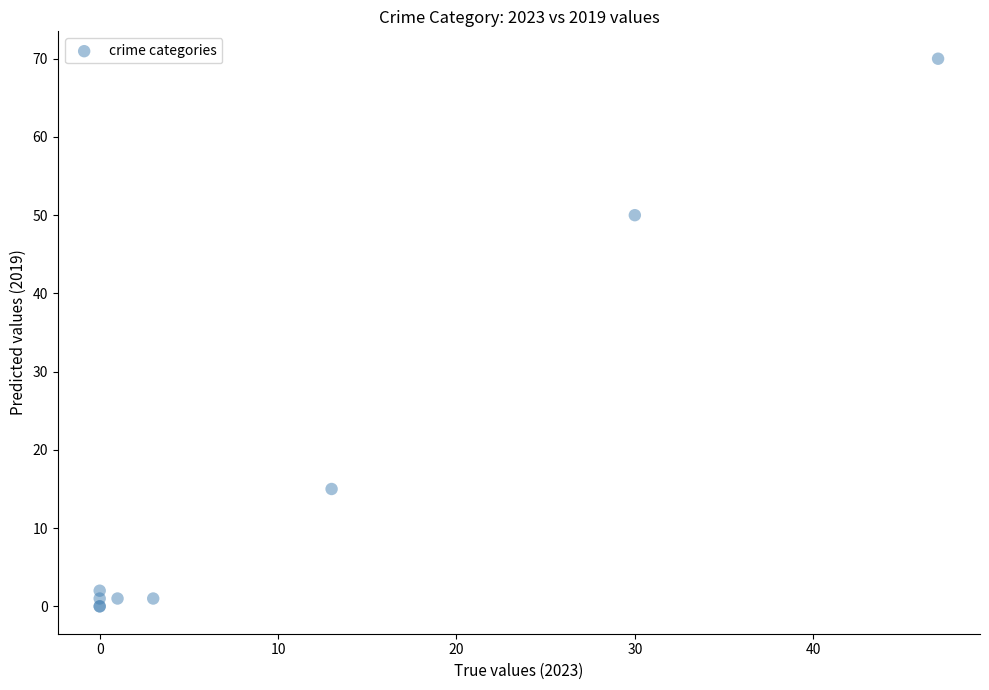

What Y value in the scatter plot is closest to 35?

50